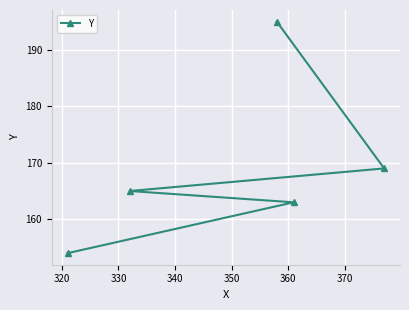

What is the maximum value shown in the chart?

195